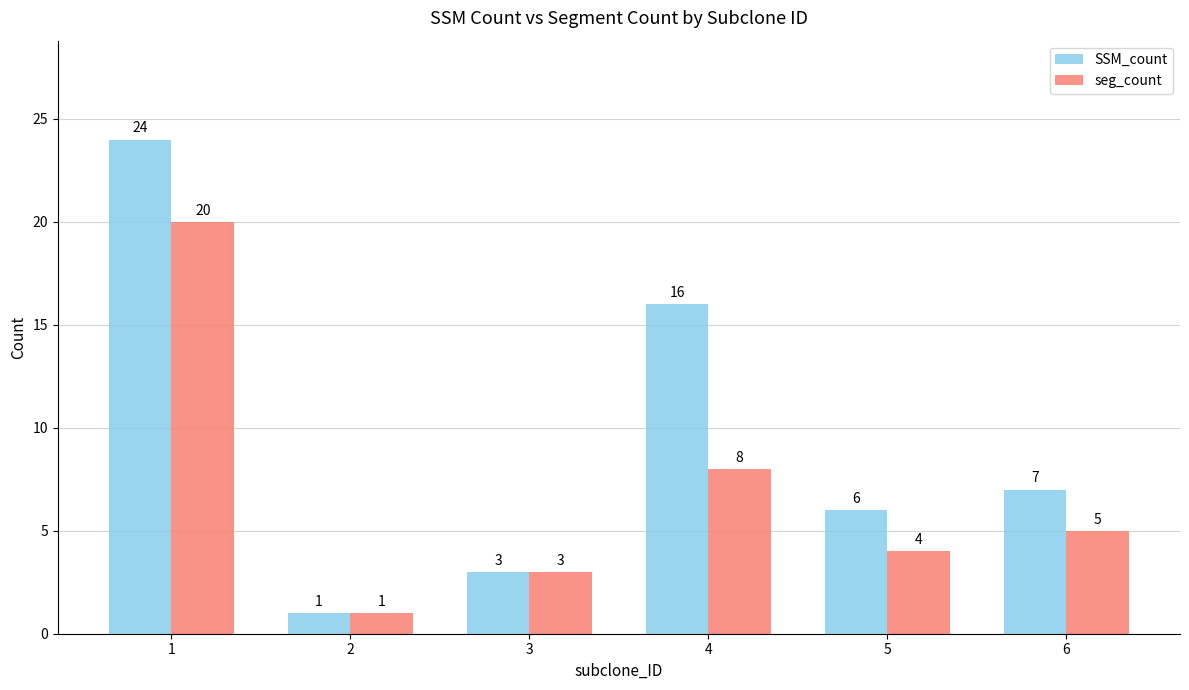

What is the difference between the second highest and second lowest values in the SSM_count series?

13